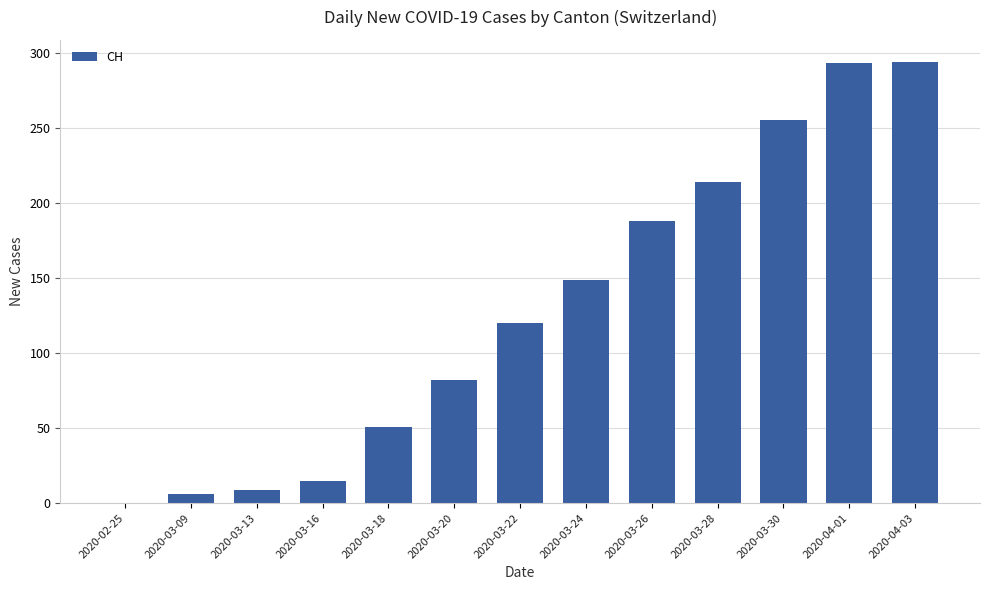

Read the value at 2020-03-13.

9